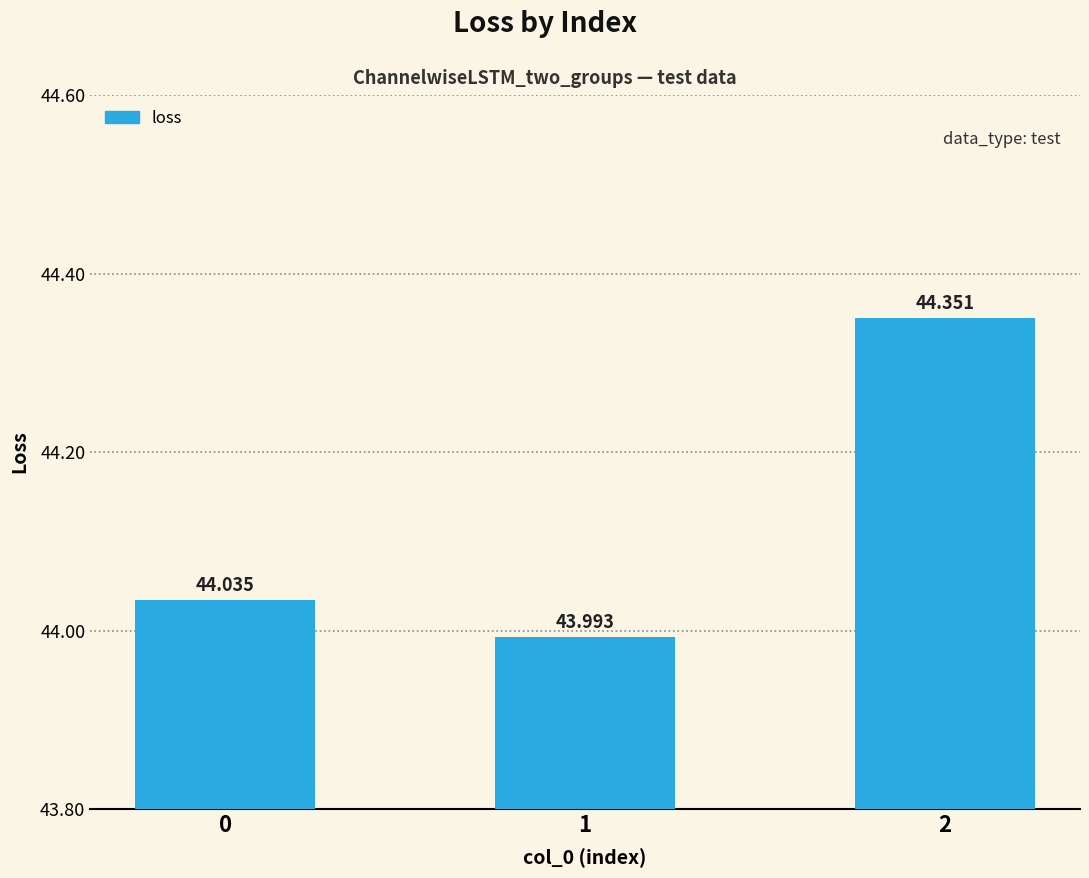

What is the smallest value displayed?

44.0